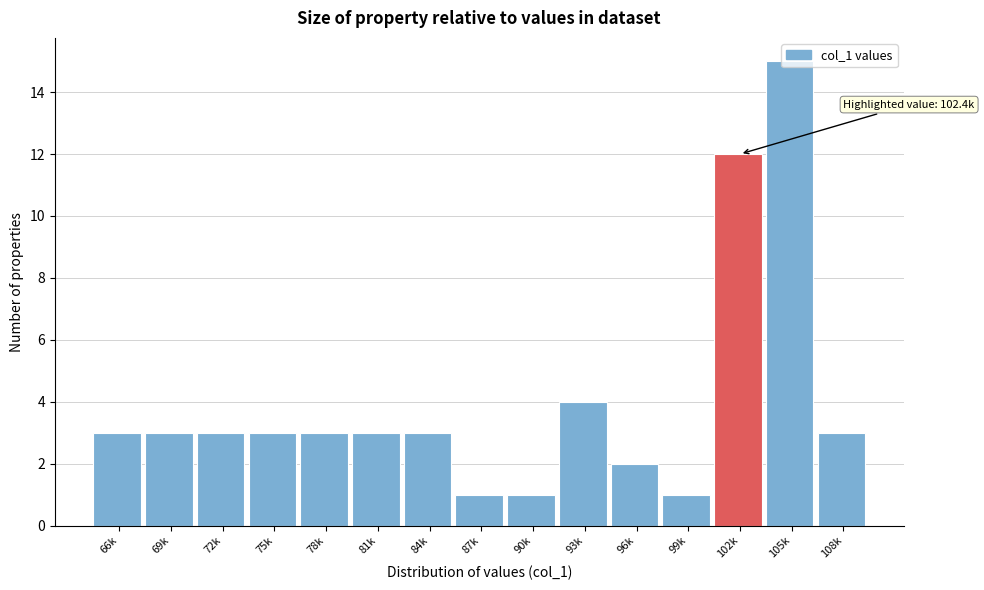

What position from the right is 66k?

15